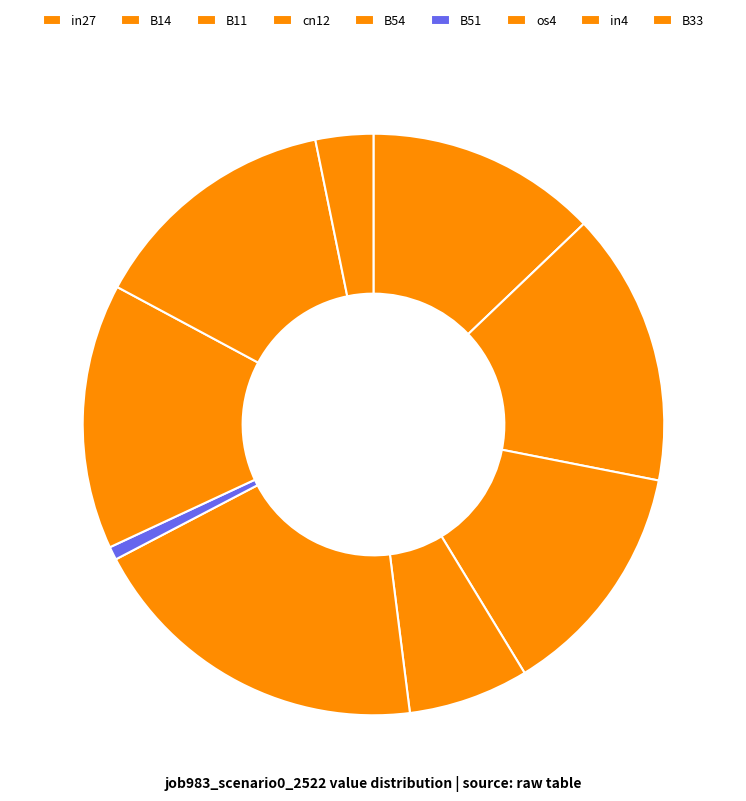

Which has a higher value, in4 or in27?

in4